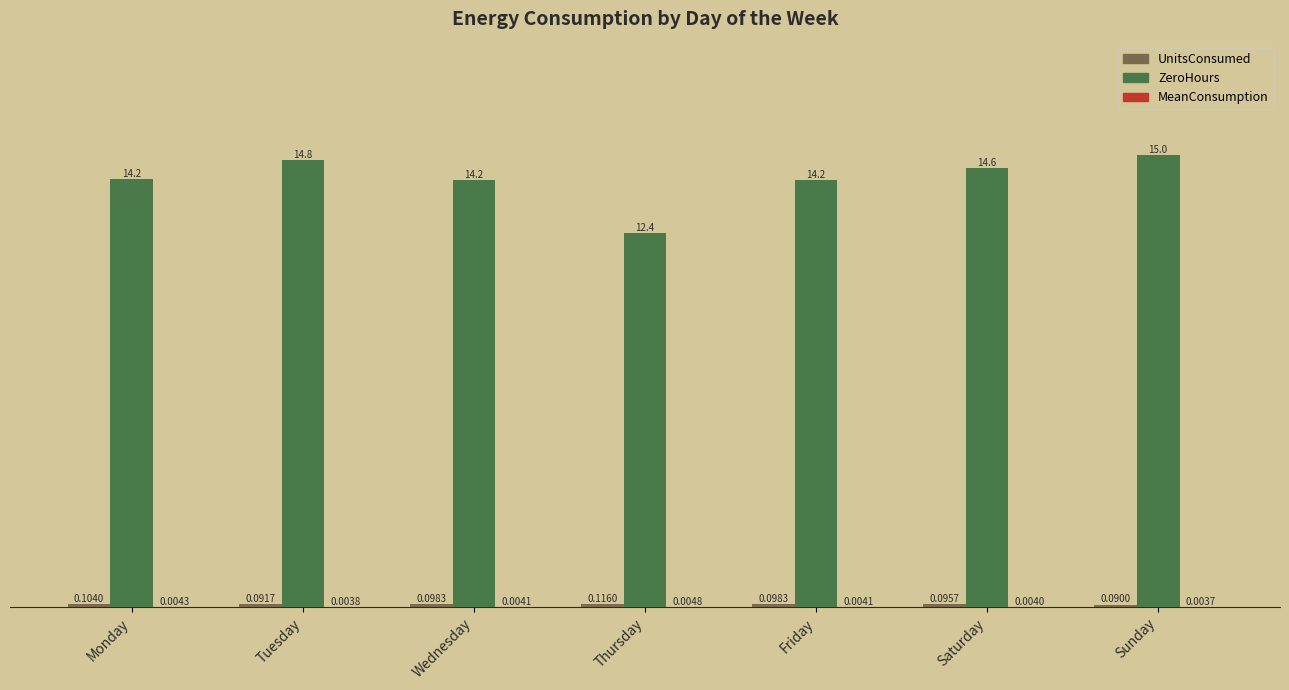

Where is ZeroHours nearest to the value 13?

Thursday